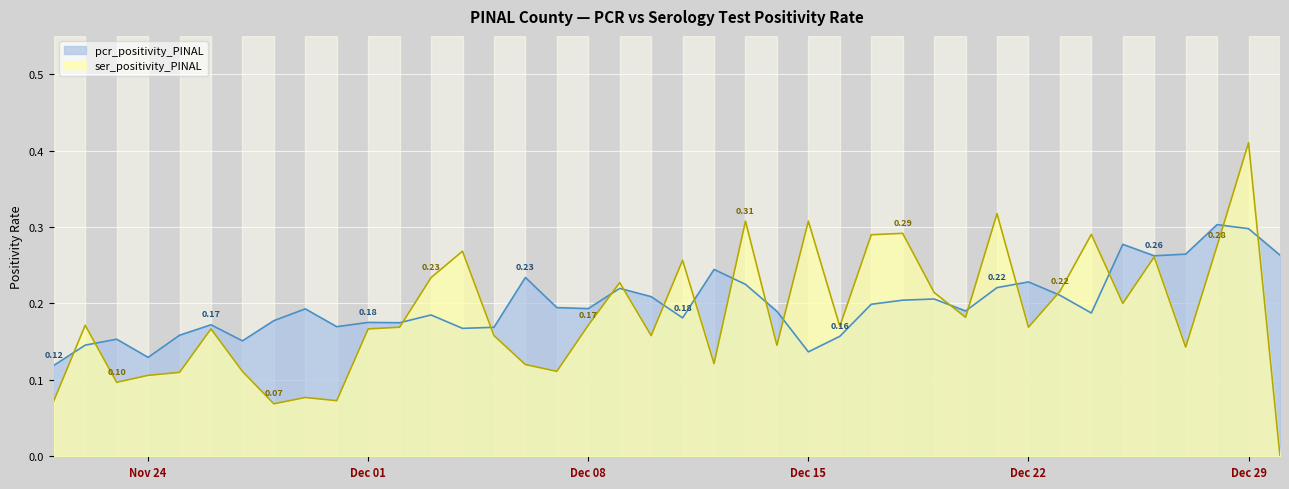

Rank the series at 2020-11-23 from lowest to highest value.

ser_positivity_PINAL, pcr_positivity_PINAL